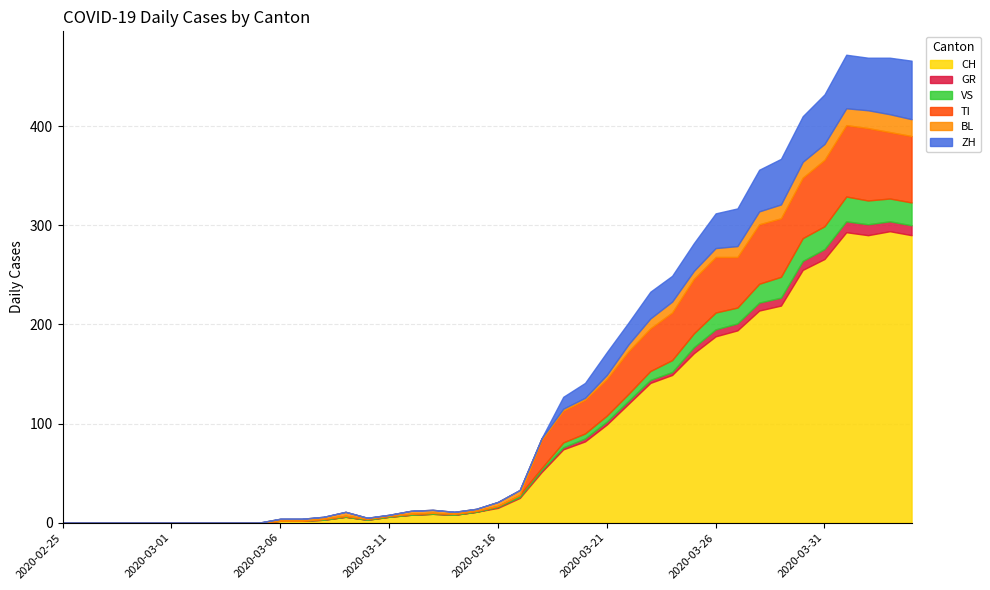

True or false: CH and ZH cross at least once.

False